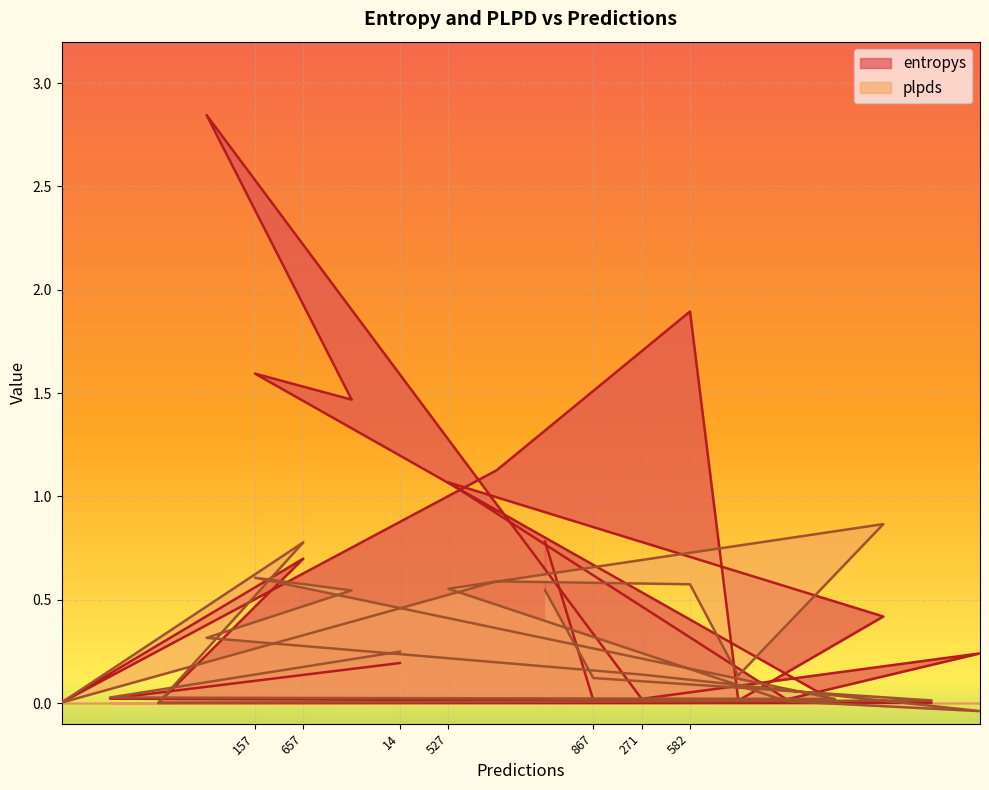

Reading right to left, extract all data points from this chart.

entropys: 383=0.2	735=0.0	561=0.4	150=0.0	444=0.0	569=0.0	582=1.9	271=0.0	867=0.0	884=0.8	582=1.1	527=1.1	14=0.2	263=1.5	657=0.7	157=1.6	265=2.8	685=0.0	134=0.0	586=0.0
plpds: 383=-0.0	735=0.0	561=0.9	150=0.0	444=0.0	569=0.1	582=0.6	271=0.1	867=0.1	884=0.5	582=0.6	527=0.6	14=0.2	263=0.5	657=0.8	157=0.6	265=0.3	685=0.0	134=0.0	586=0.0